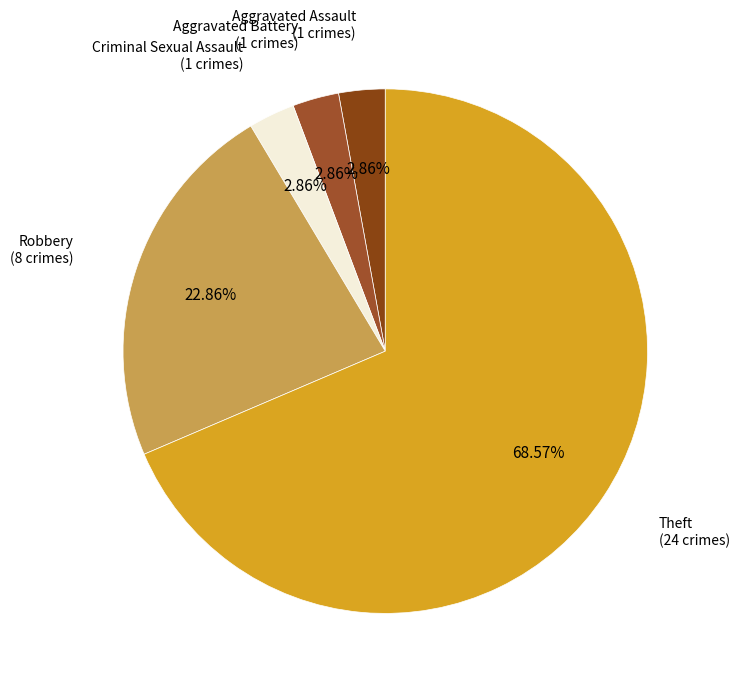

Which slice is the largest?

Theft